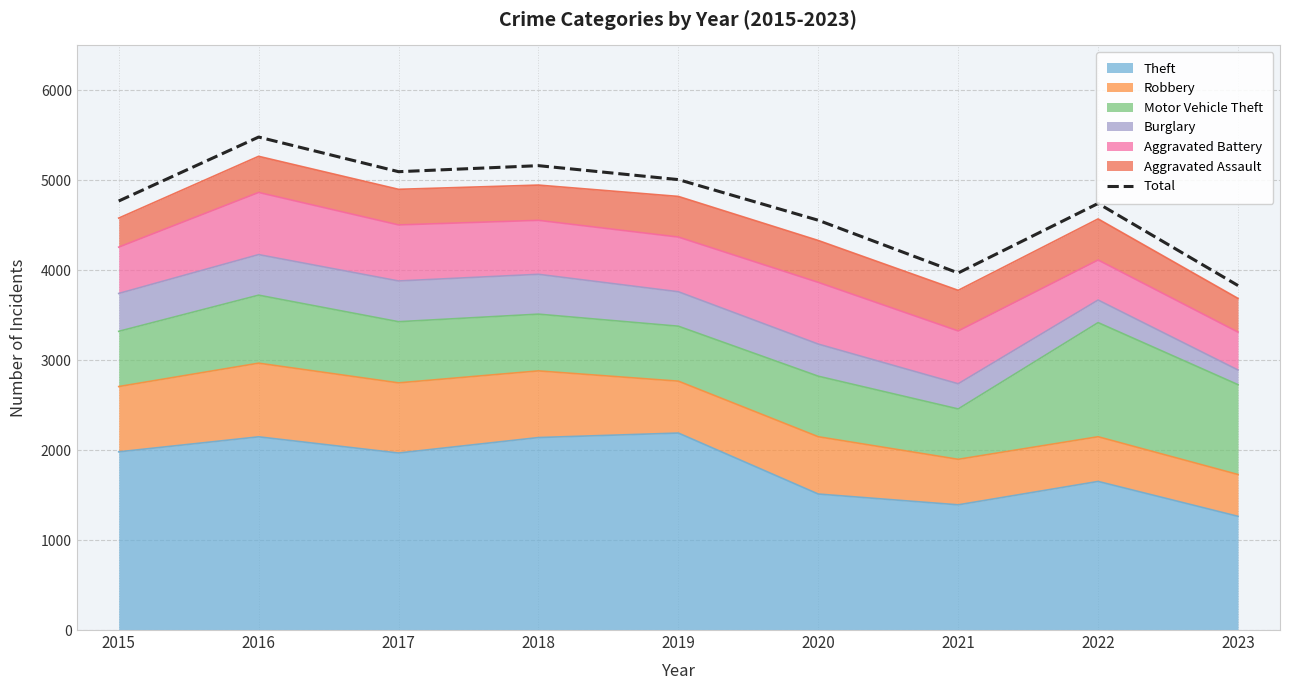

What is the minimum value shown in the chart?

3830